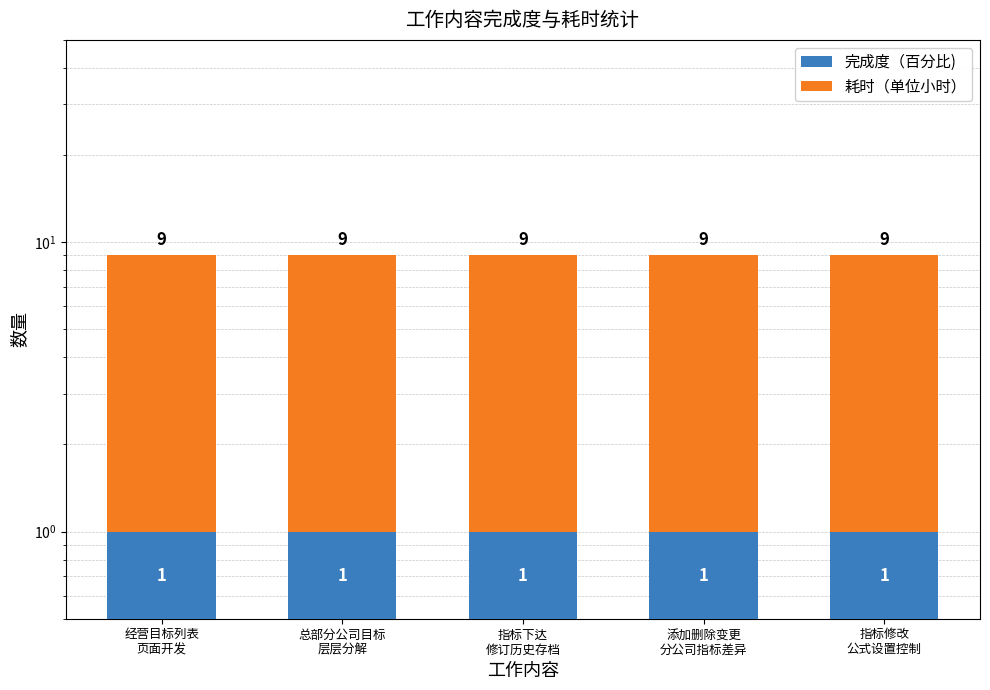

What is the total value across all series at 指标修改
公式设置控制?

9